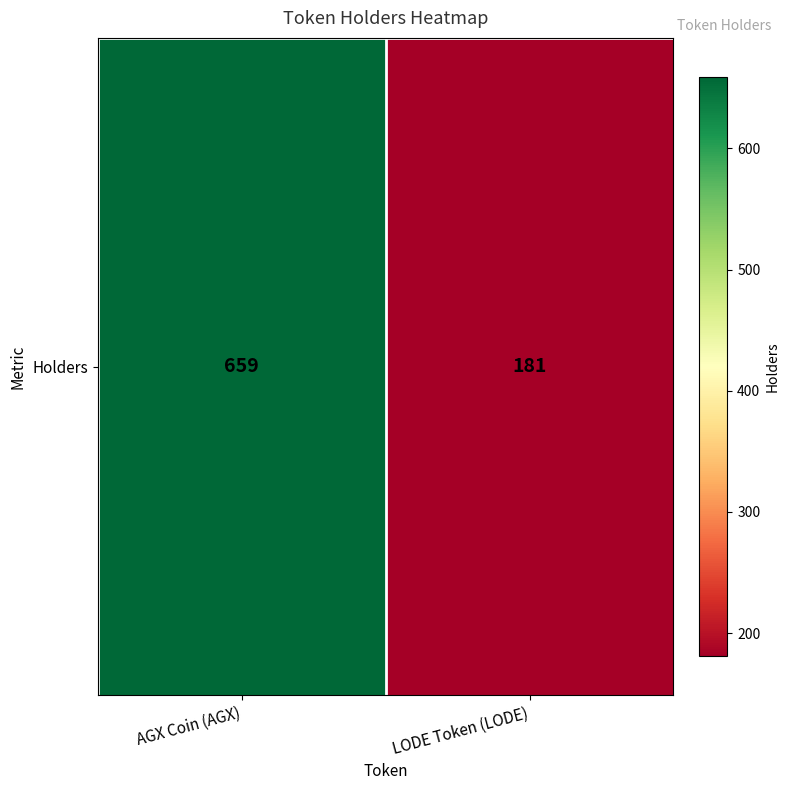

At which label is the value closest to 420?

AGX Coin (AGX)